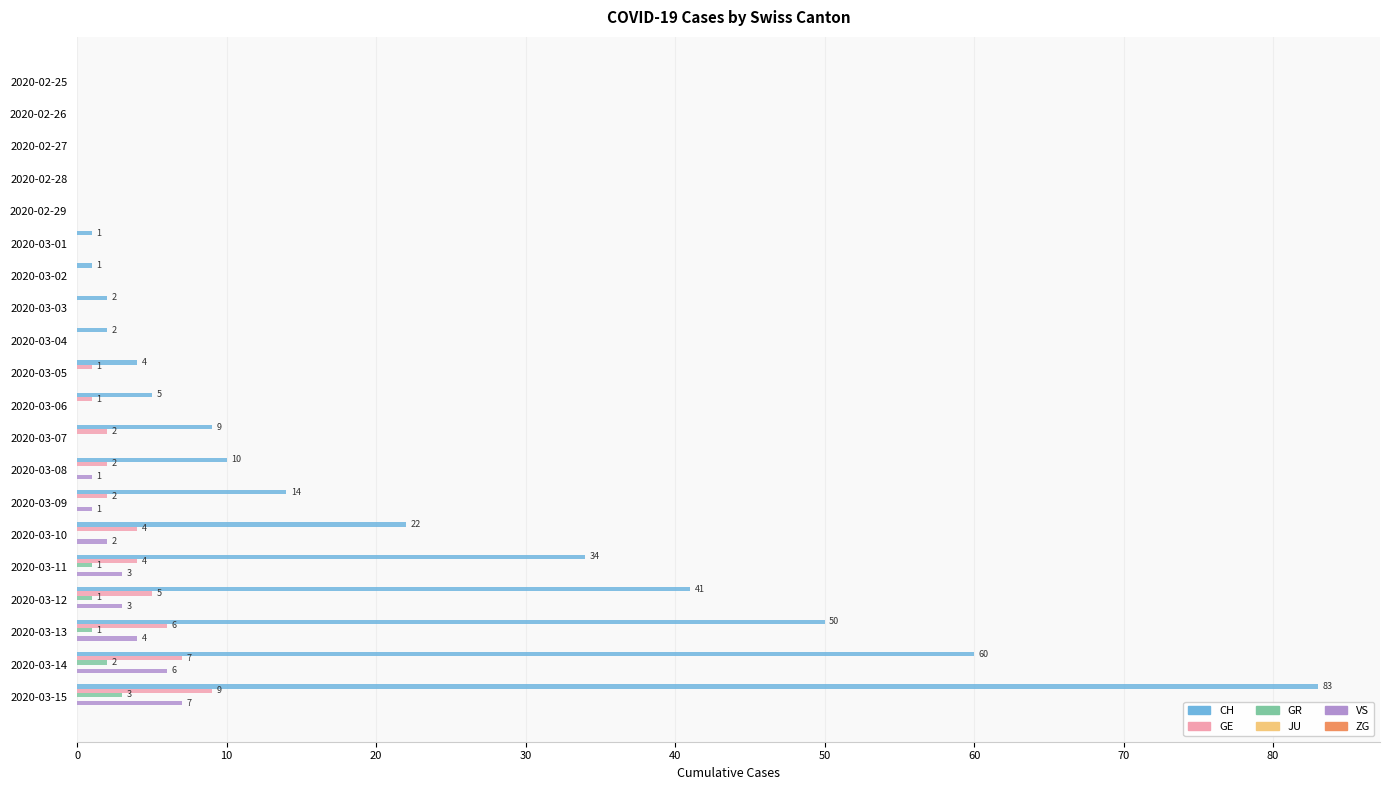

Between 2020-03-10 and 2020-03-15, which series saw the biggest shift?

CH